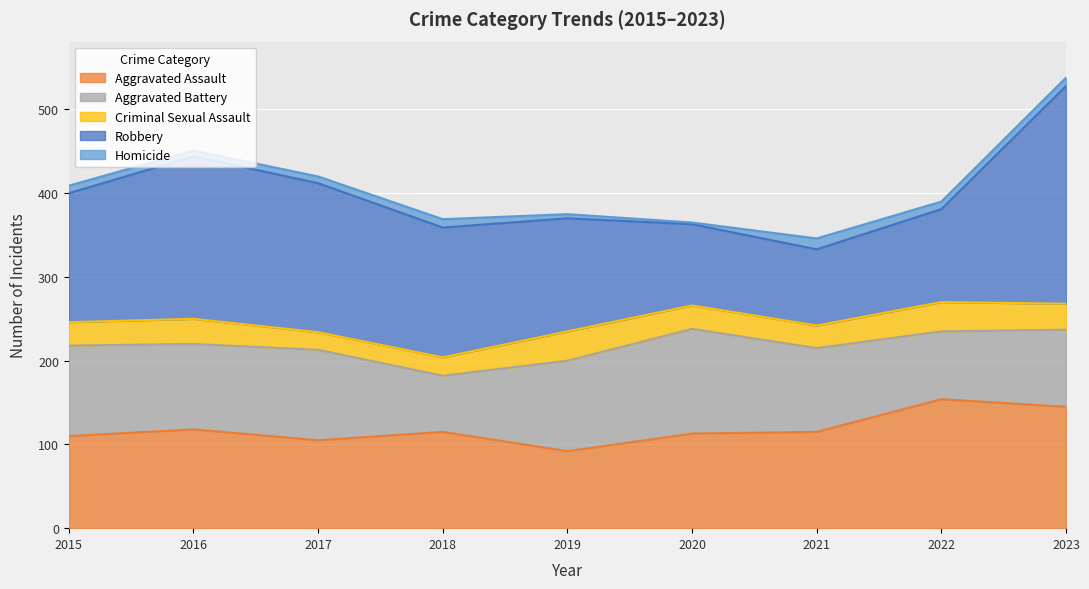

The value of Aggravated Battery at 2016 is 159. True or false?

False